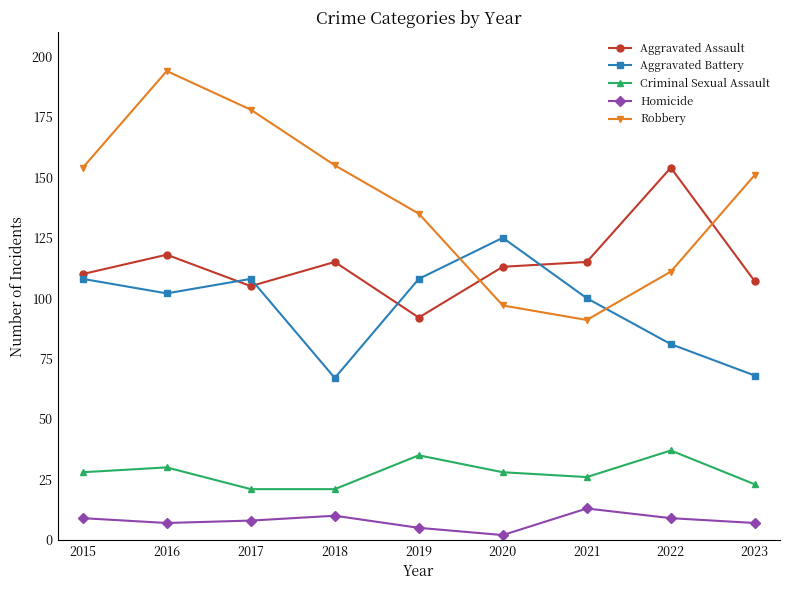

Reading left to right, transcribe all the data shown in this chart.

Aggravated Assault: 110	118	105	115	92	113	115	154	107
Aggravated Battery: 108	102	108	67	108	125	100	81	68
Criminal Sexual Assault: 28	30	21	21	35	28	26	37	23
Homicide: 9	7	8	10	5	2	13	9	7
Robbery: 154	194	178	155	135	97	91	111	151